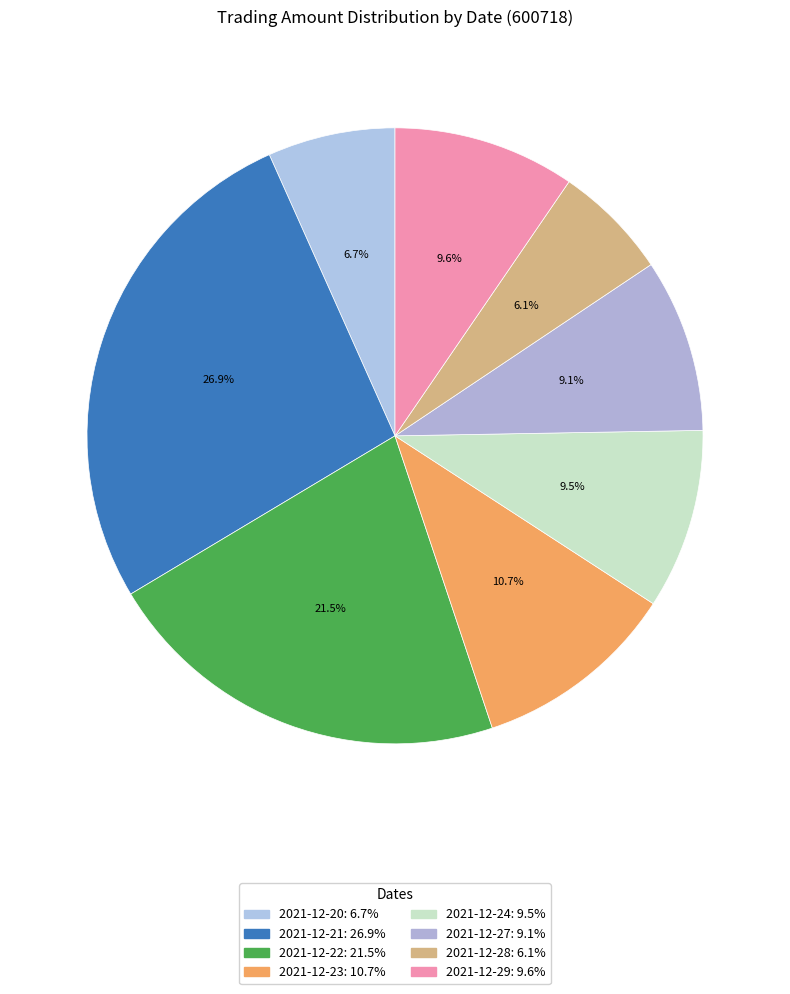

To the nearest percent, what portion does 2021-12-23 represent?

11%